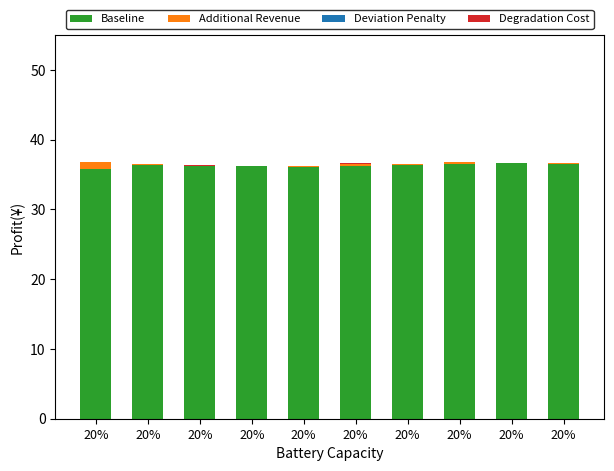

How many data points does each series have?

10